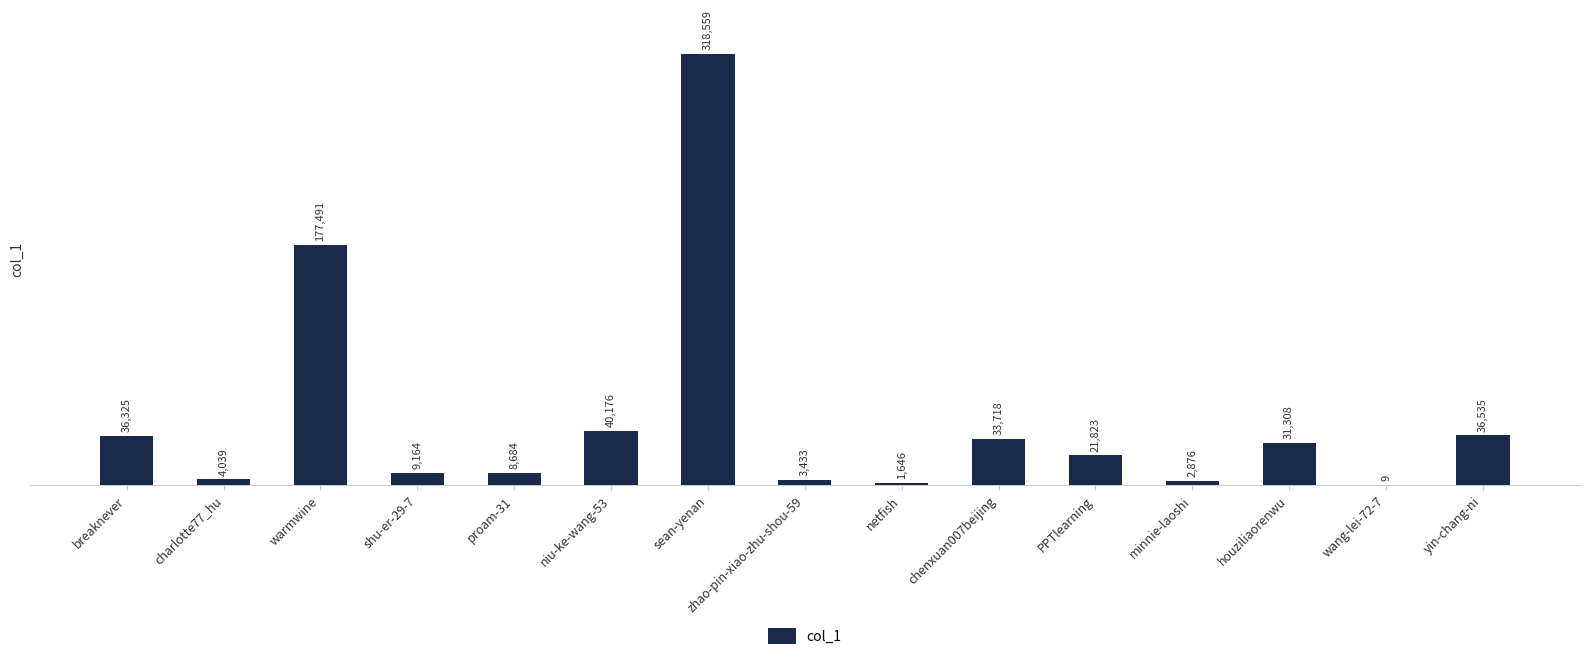

The value at houziliaorenwu is 54634. True or false?

False